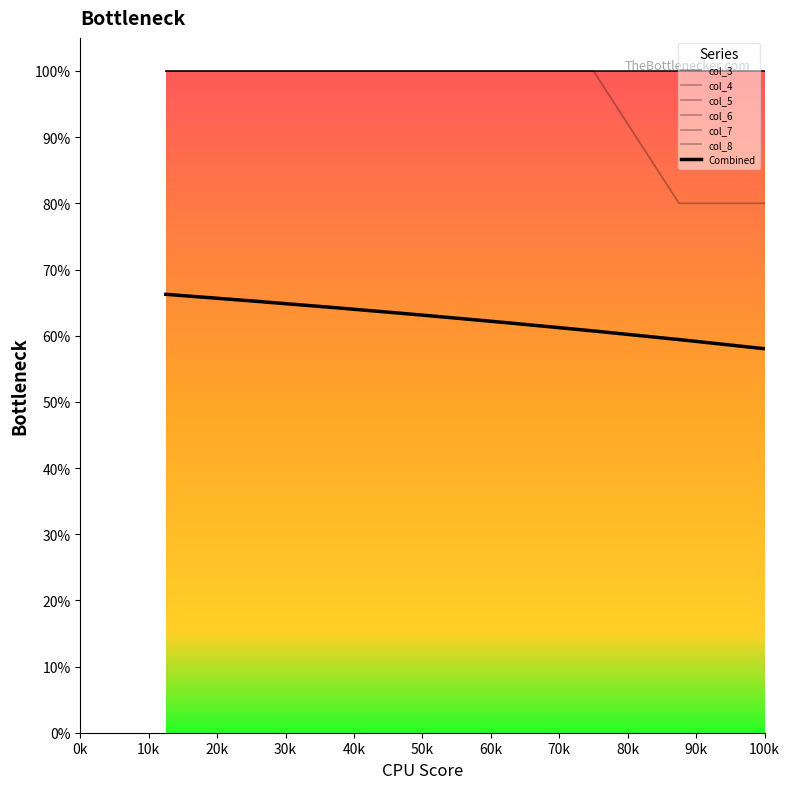

Is this an area chart (filled region under the line)?

No